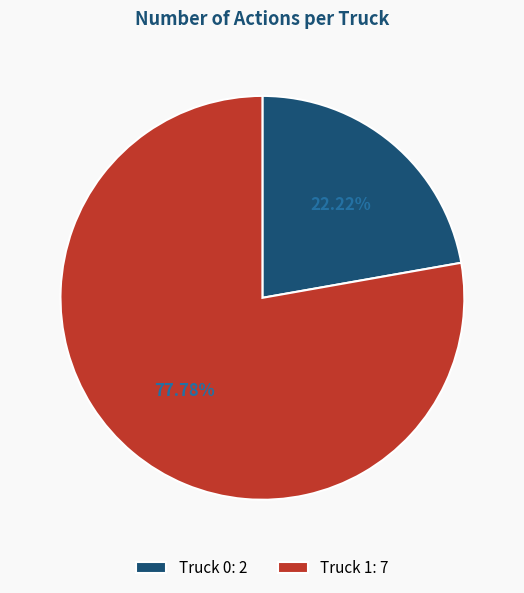

Which category accounts for the majority?

Truck 1